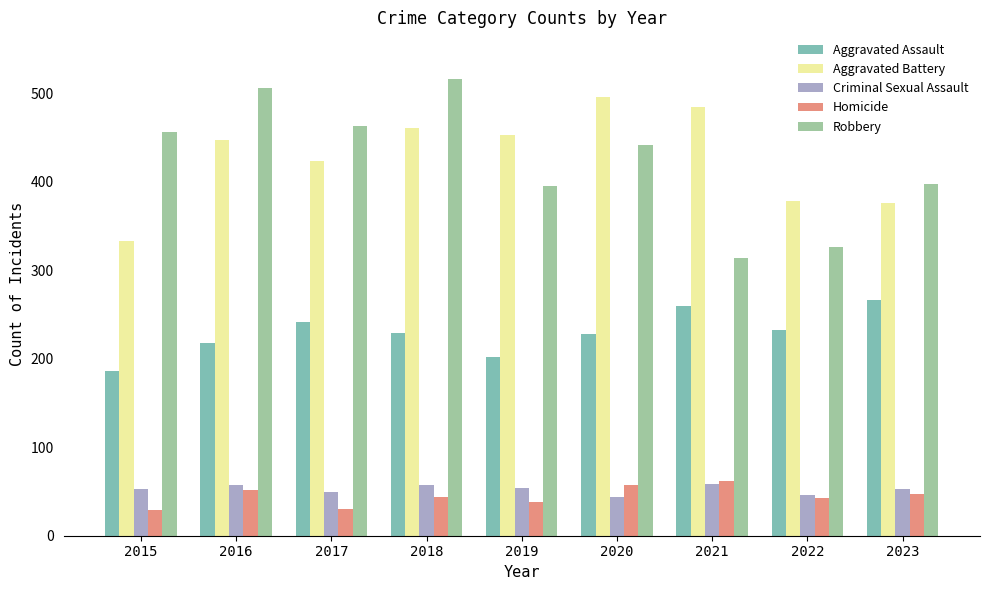

The value of Robbery at 2019 is 395. True or false?

True